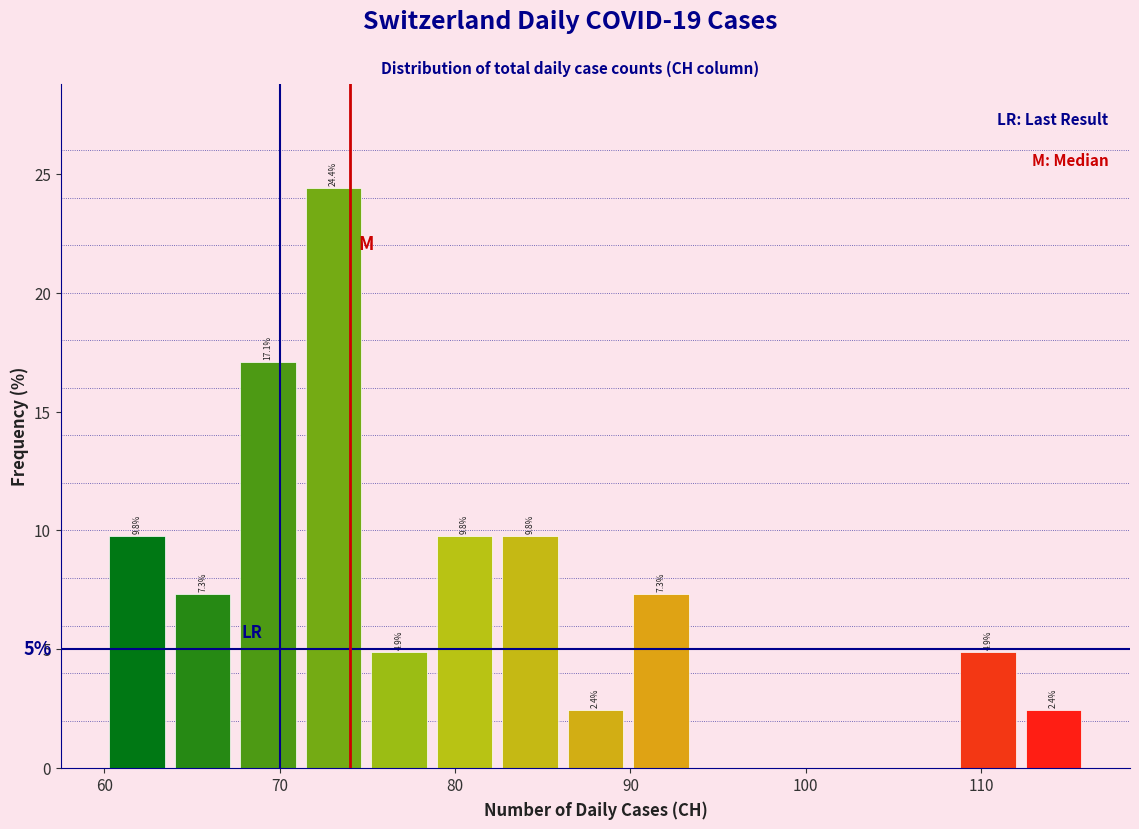

Read against the x-axis, roughly where is the centre of the tallest bar?

73